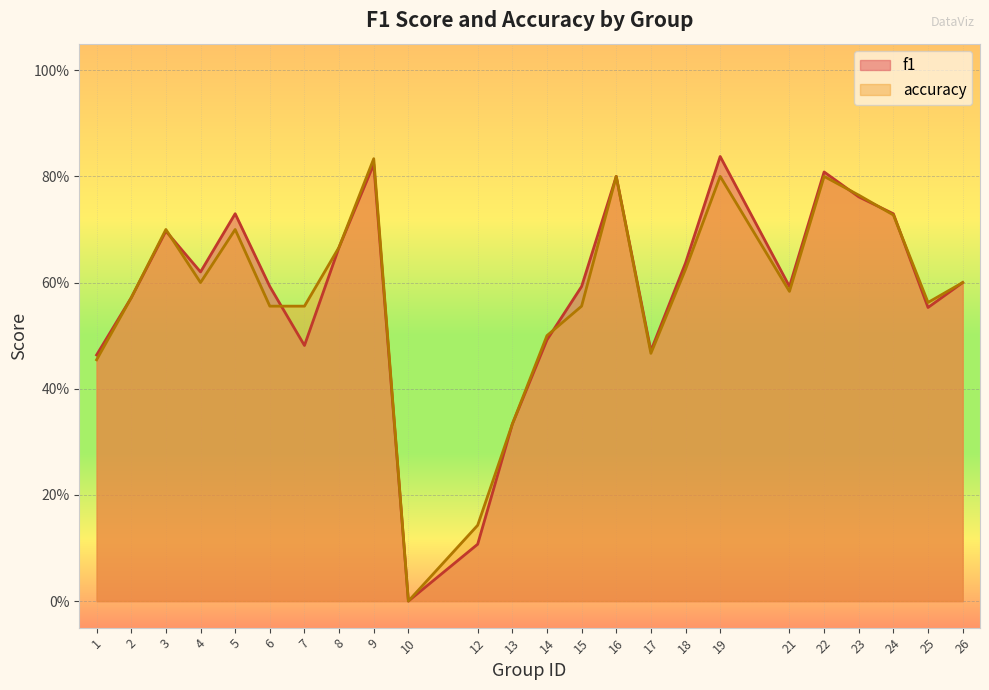

Which series has the widest spread of values?

f1